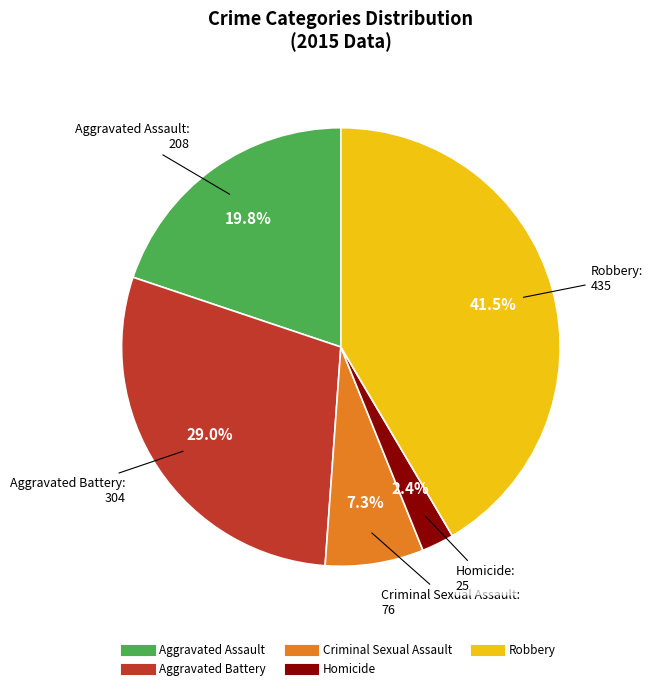

To the nearest percent, what portion does Homicide represent?

2%